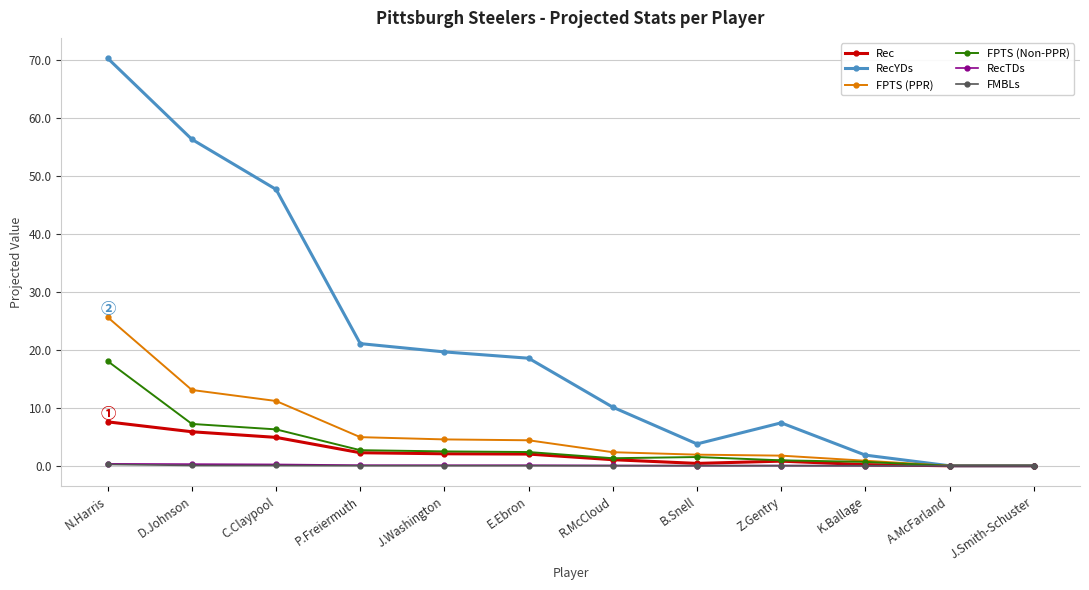

Count the number of data series in this chart.

6